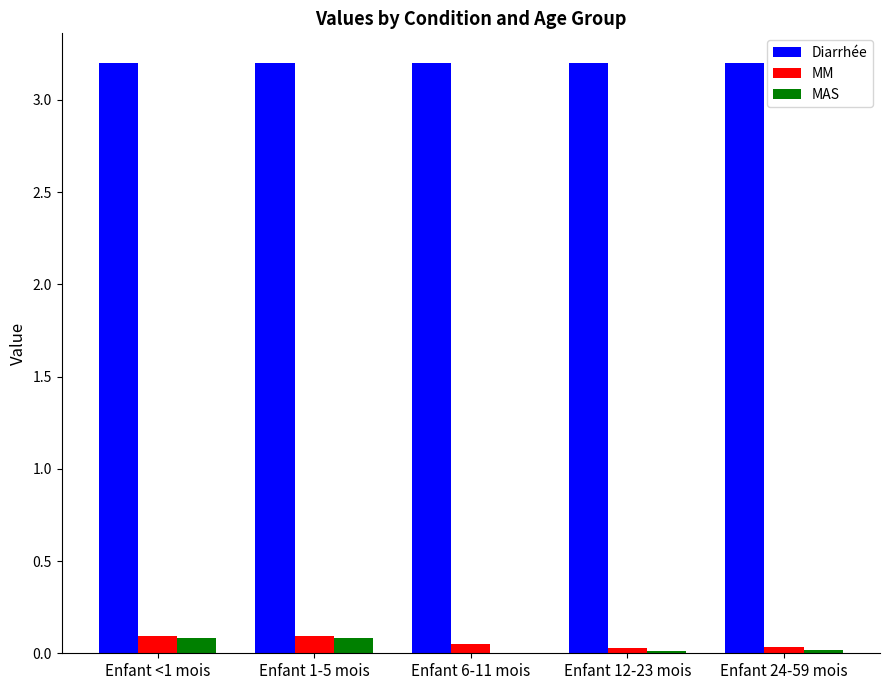

Is the value of MAS at Enfant 6-11 mois greater than the value of Diarrhée at Enfant 6-11 mois?

No